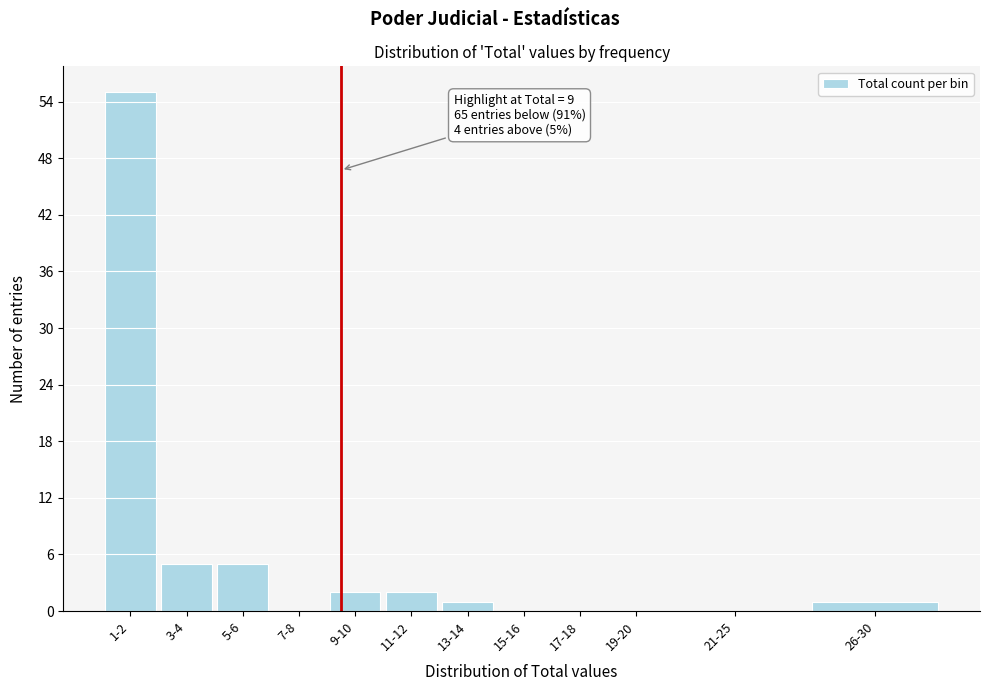

Reading left to right, what are all the values shown in this chart?

1-2=55	3-4=5	5-6=5	7-8=0	9-10=2	11-12=2	13-14=1	15-16=0	17-18=0	19-20=0	21-25=0	26-30=1